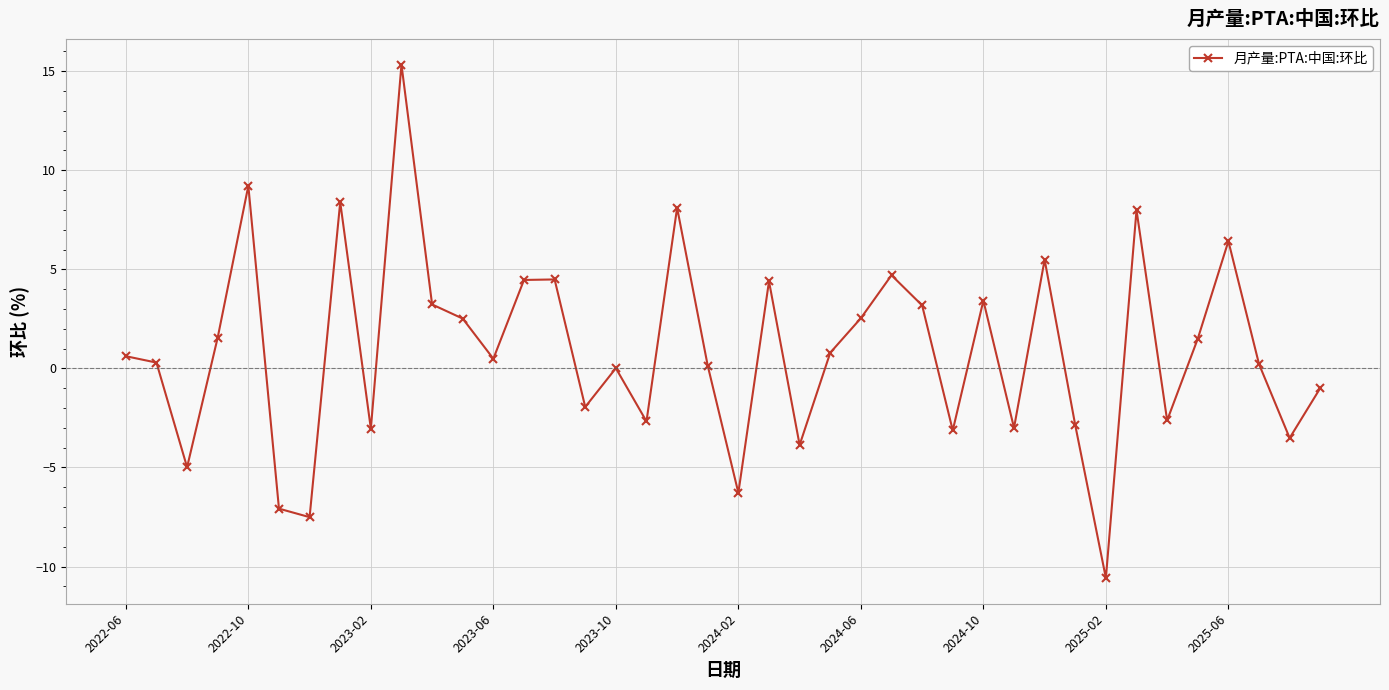

How many points are lower than both their immediate neighbors (excluding endpoints)?

13